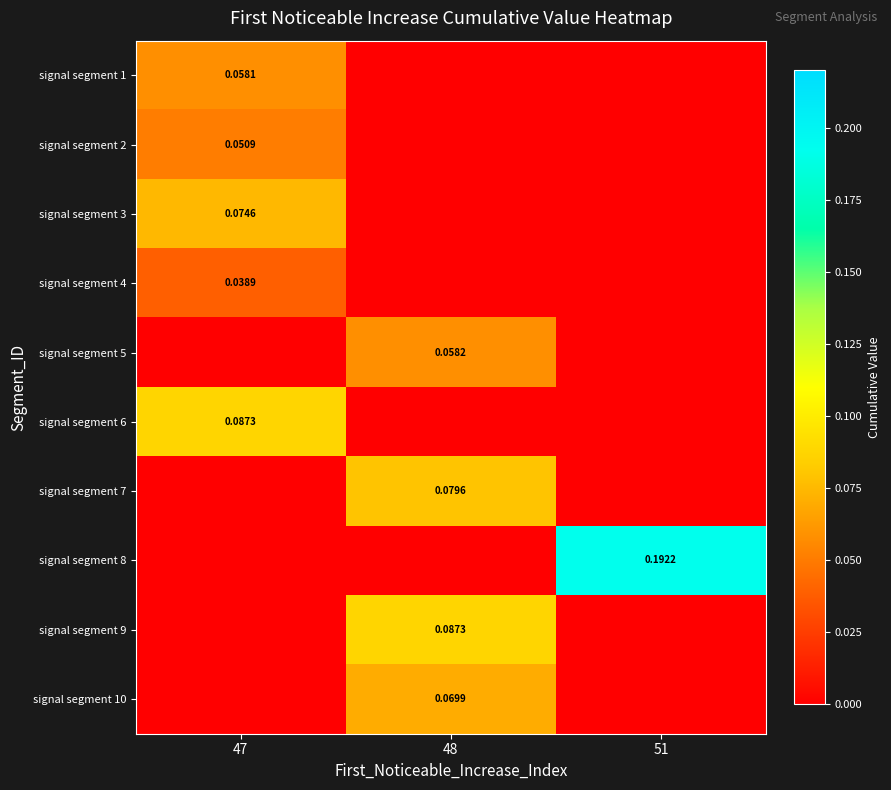

What is the difference between the signal segment 8 values at 47 and 51?

0.2